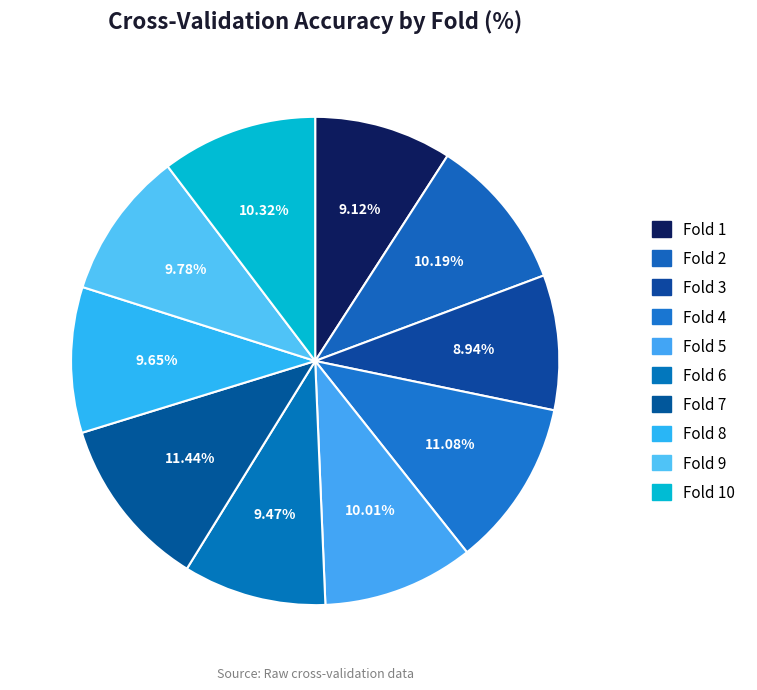

How many segments does this pie chart have?

10